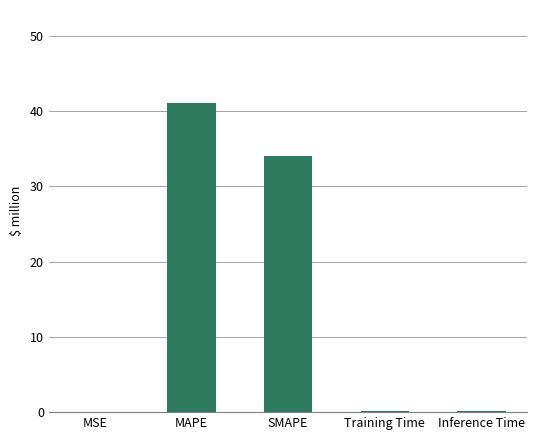

The value at SMAPE is 52.8. True or false?

False